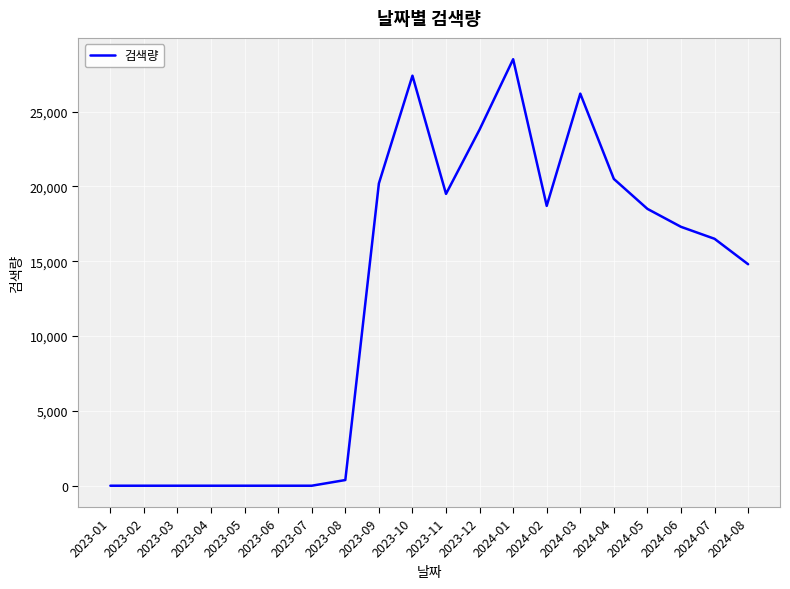

What position from the left is 2023-03?

3